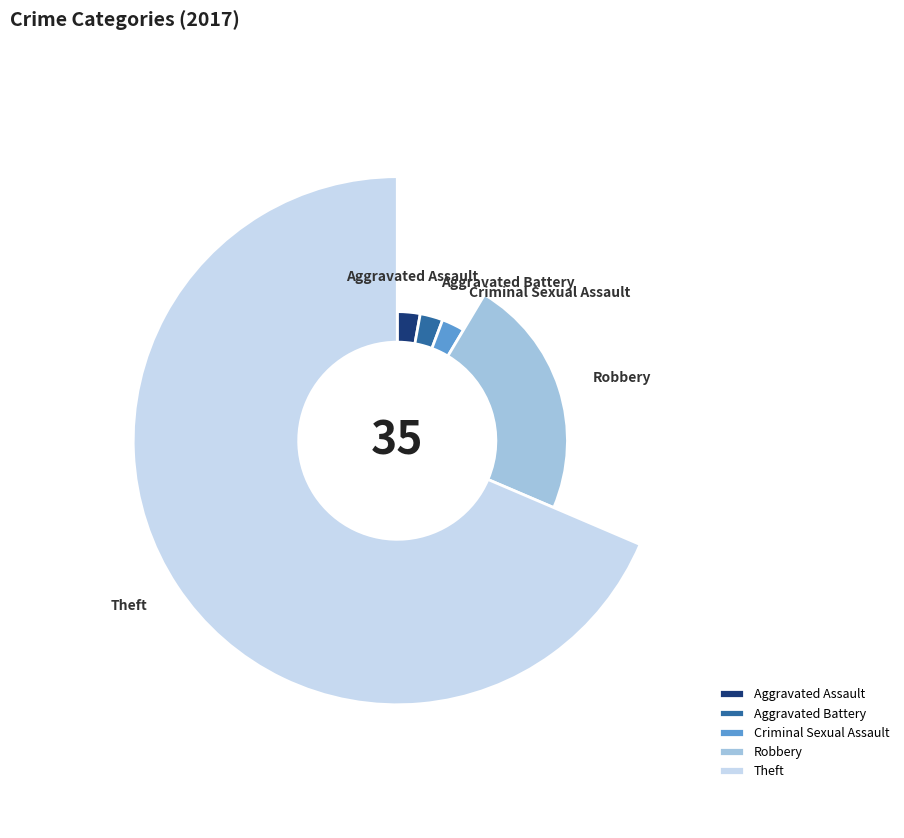

To the nearest percent, what percentage of the pie is Aggravated Battery?

3%